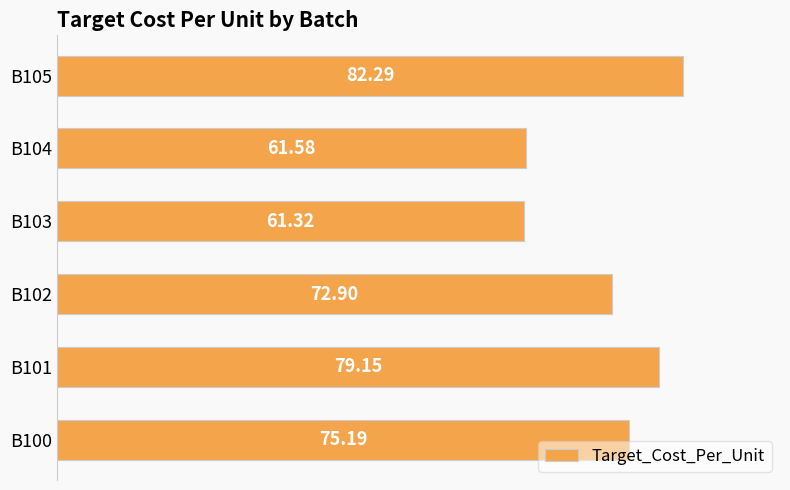

Rank the categories by value from lowest to highest.

B103, B104, B102, B100, B101, B105